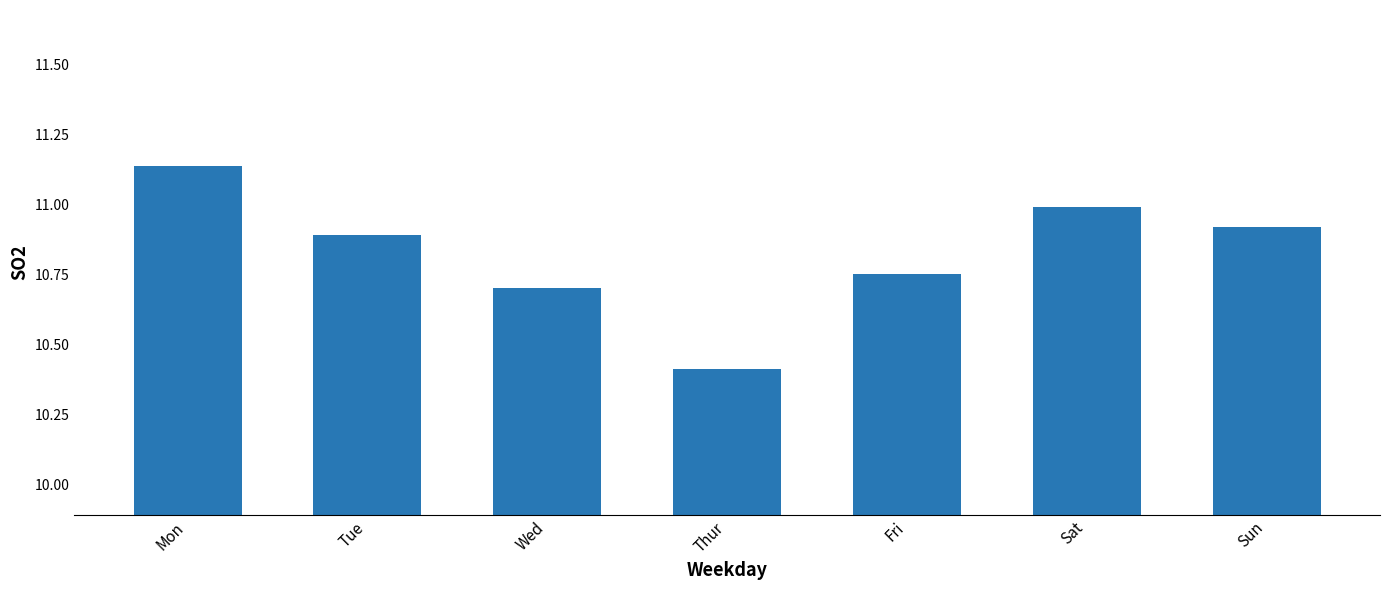

The chart shows a value of 10.9 at Sun. True or false?

True